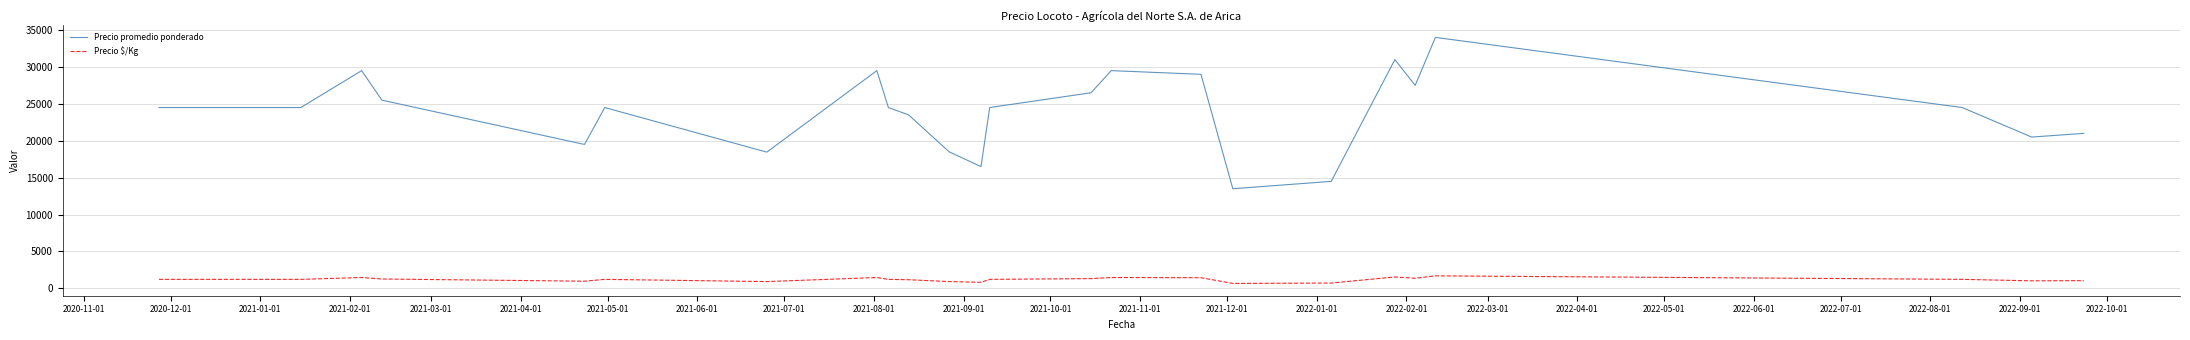

What is the difference between the second highest and minimum values in the Precio promedio ponderado series?

17500